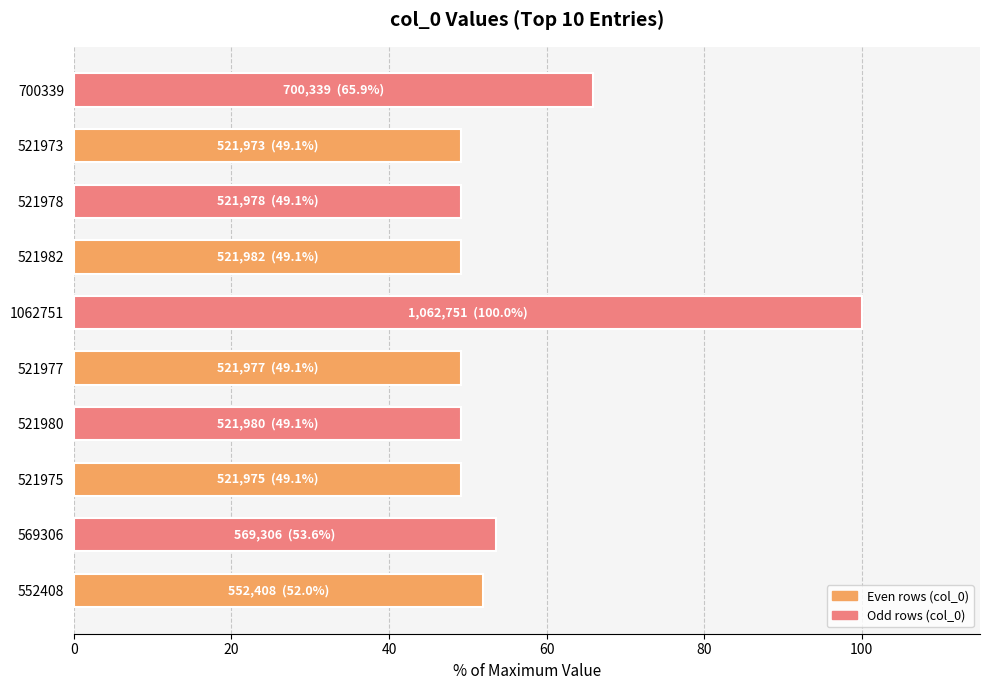

What is the sum of all values?

566.1